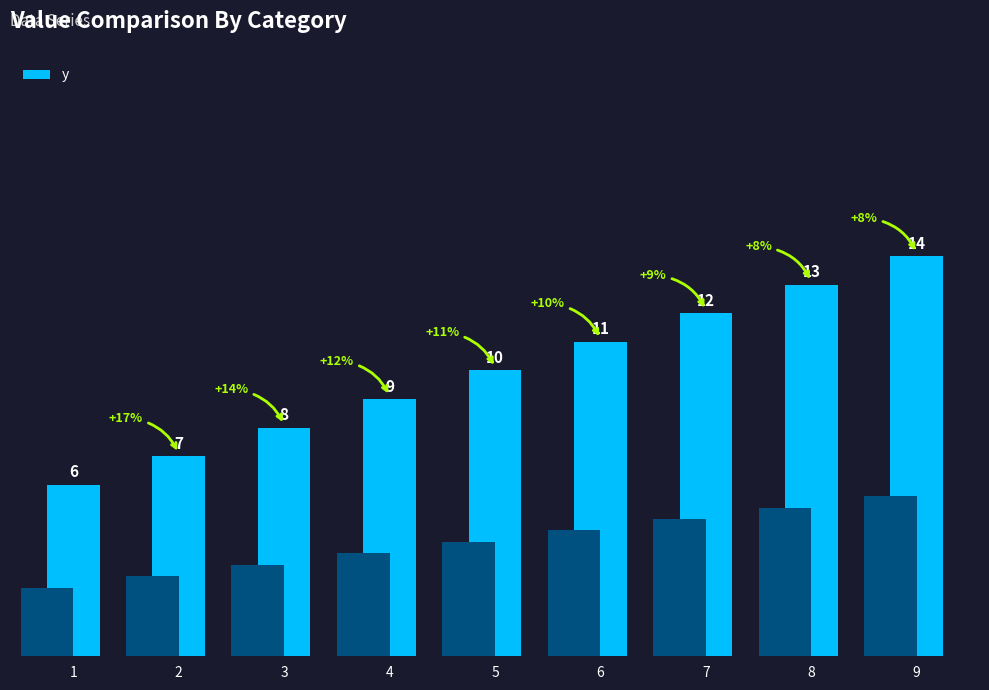

What is the difference between the maximum and minimum values?

8